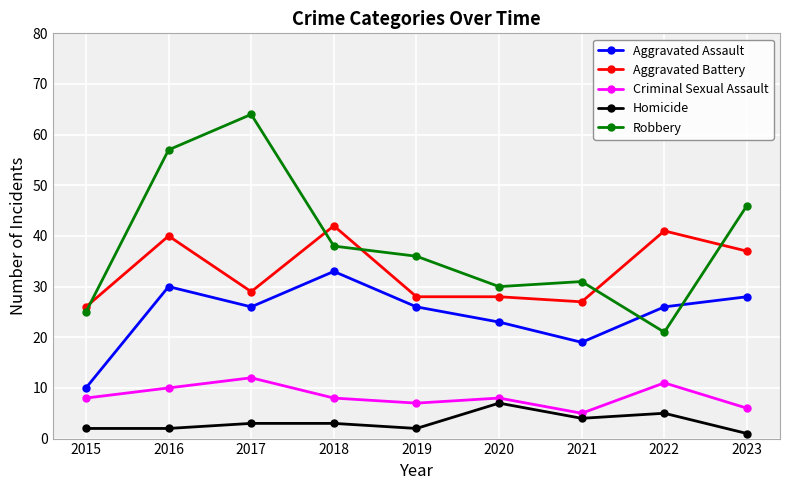

What value does the Robbery series have at 2016?

57